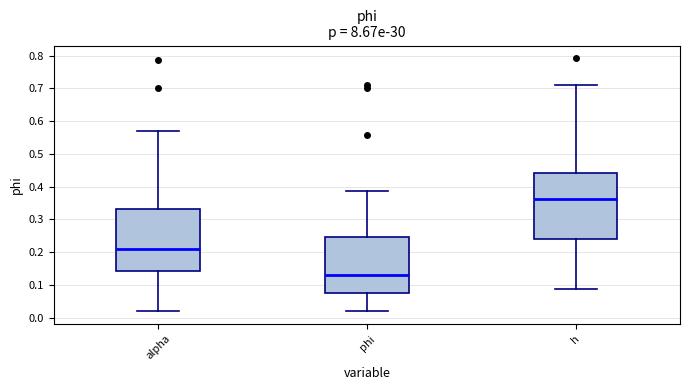

Reading left to right, transcribe this box plot: for each box, give where its median line is, the range the box spans, and where its two whiskers end, as read against the y-axis. The values are not printed on the chart, so give them approximately, as read against the axis.

alpha: median 0.21, box 0.14 to 0.33, whiskers 0.02 to 0.57
phi: median 0.13, box 0.07 to 0.25, whiskers 0.02 to 0.39
h: median 0.36, box 0.24 to 0.44, whiskers 0.09 to 0.71